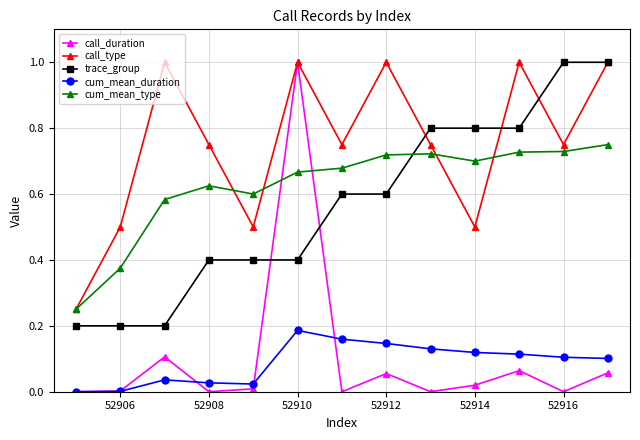

Which series has the largest total across all categories?

call_type